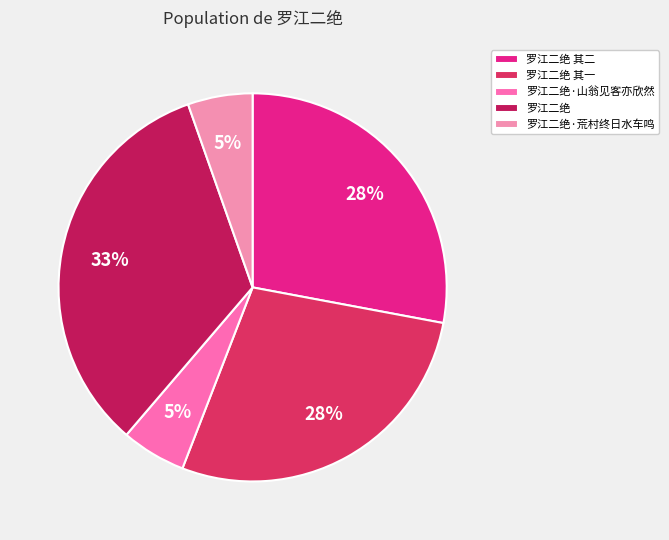

The 罗江二绝 其二 slice represents 38% of the pie. True or false?

False